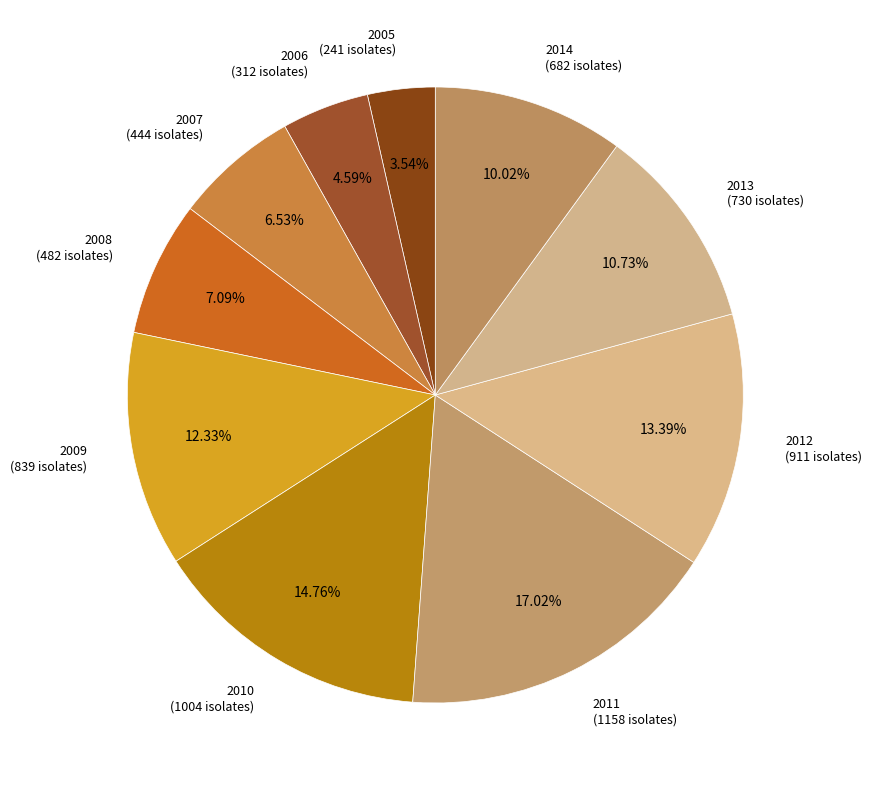

How many segments does this pie chart have?

10